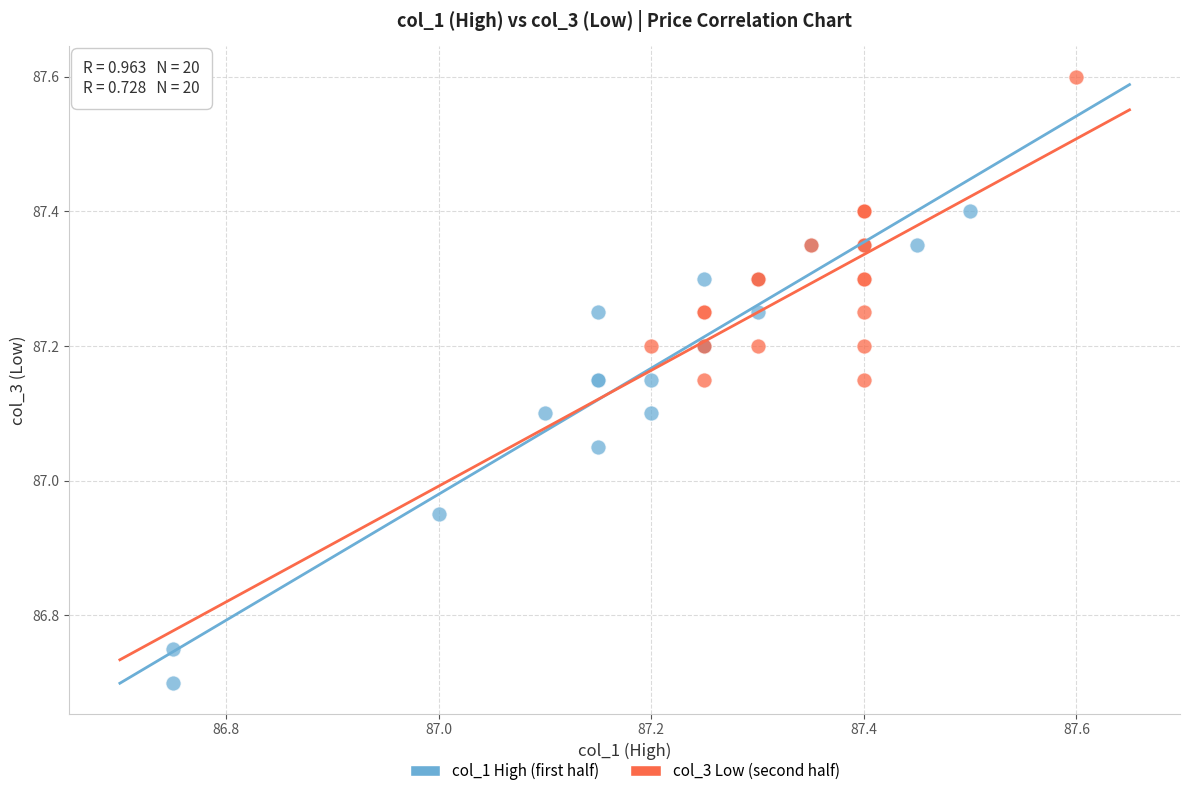

Which series contains the highest Y value?

col_3 Low (second half)